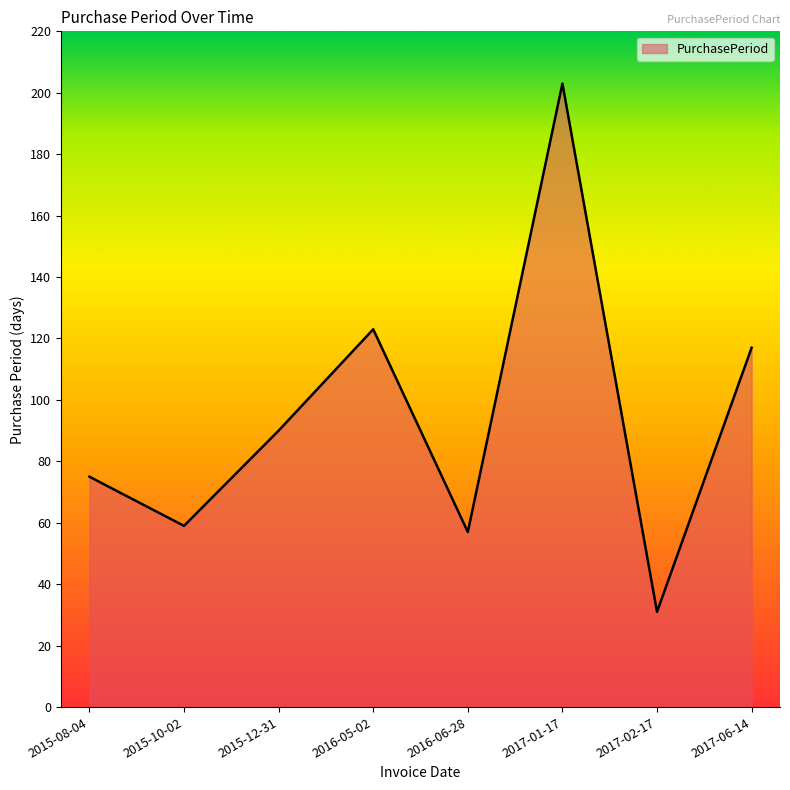

List the labels in order of value, largest first.

2017-01-17, 2016-05-02, 2017-06-14, 2015-12-31, 2015-08-04, 2015-10-02, 2016-06-28, 2017-02-17